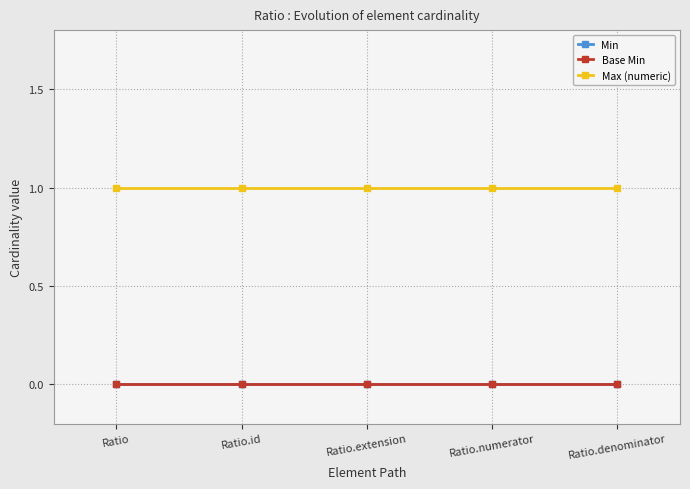

True or false: Min and Base Min cross at least once.

False